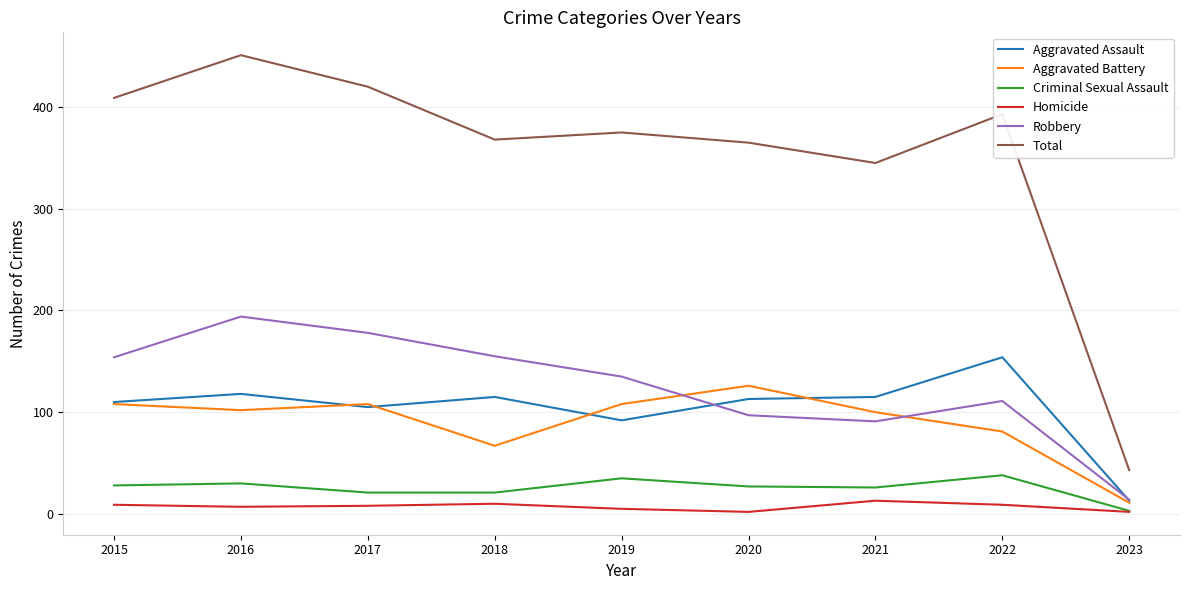

Is this an area chart (filled region under the line)?

No